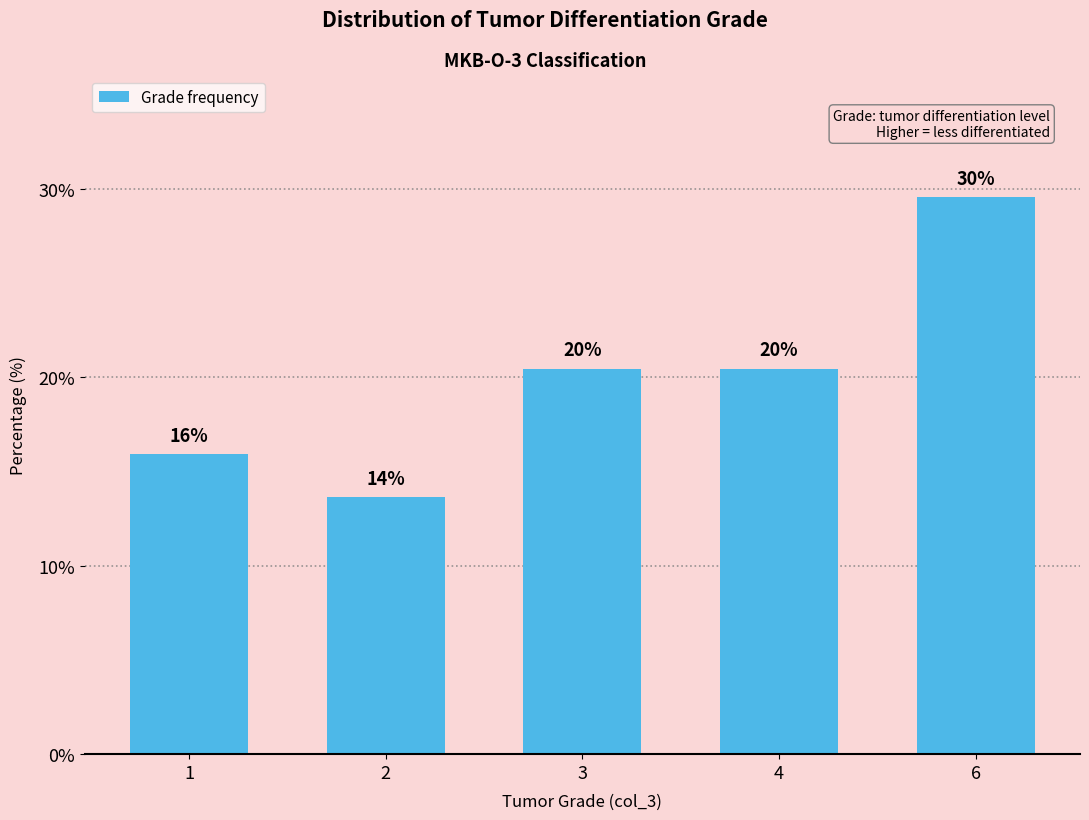

Does the chart contain any negative values?

No